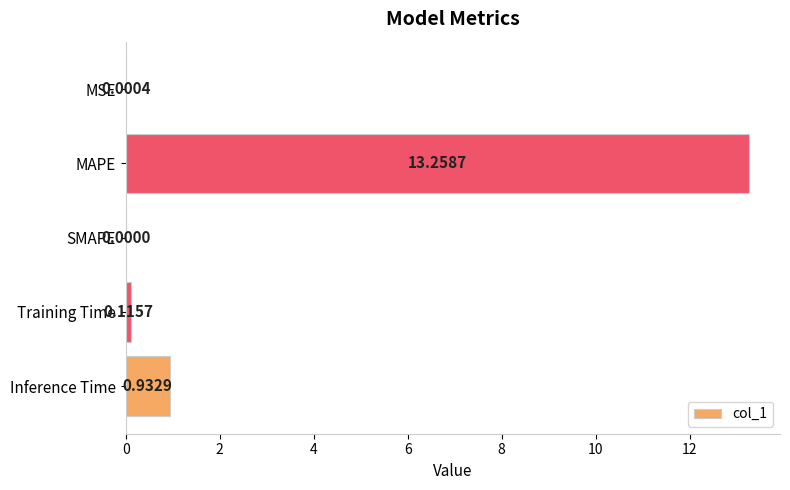

Which has a higher value, MSE or Inference Time?

Inference Time